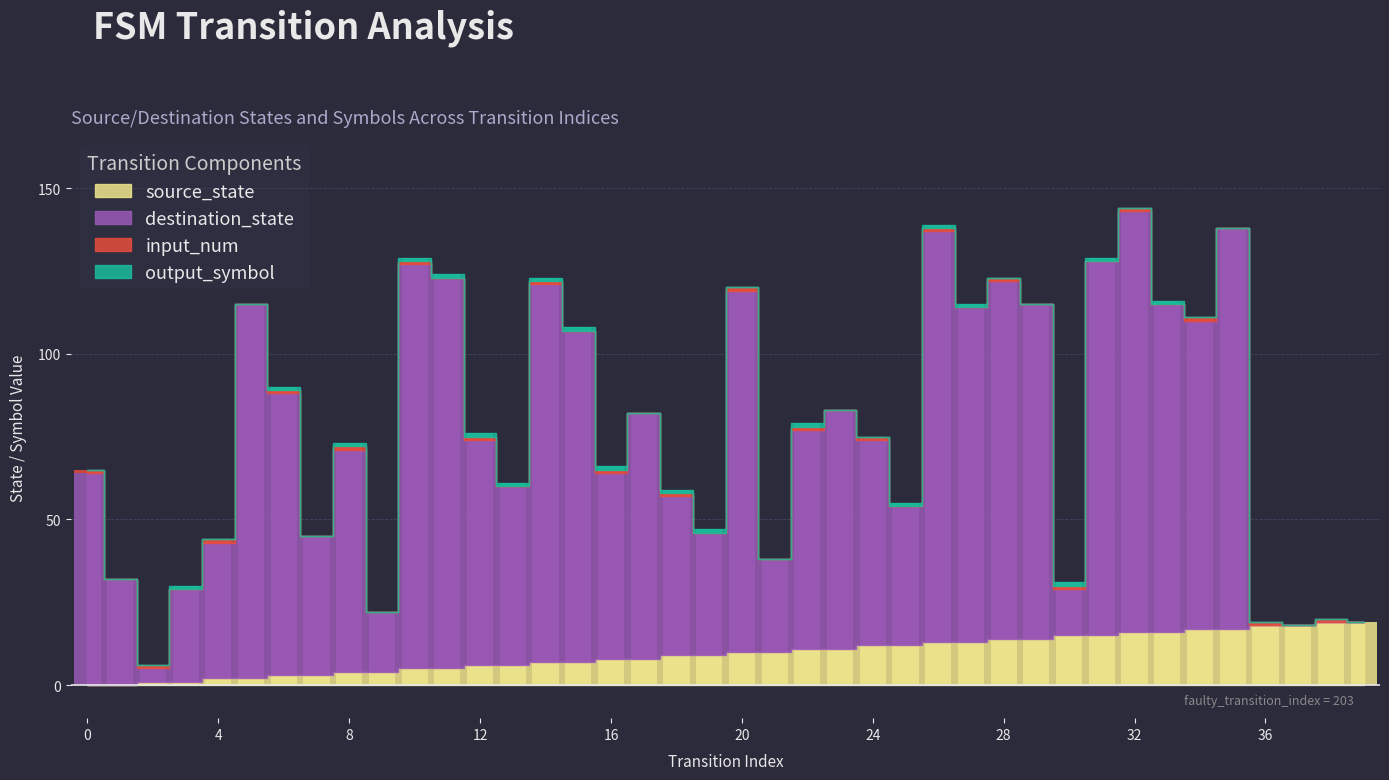

Reading right to left, list all the values displayed in this chart.

source_state: 19	19	18	18	17	17	16	16	15	15	14	14	13	13	12	12	11	11	10	10	9	9	8	8	7	7	6	6	5	5	4	4	3	3	2	2	1	1	0	0
destination_state: 0	0	0	0	121	93	99	127	113	14	101	108	101	124	42	62	72	66	28	109	37	48	74	56	100	114	54	68	118	122	18	67	42	85	113	41	28	4	32	64
input_num: 0	1	0	1	0	1	0	1	0	1	0	1	0	1	0	1	0	1	0	1	0	1	0	1	0	1	0	1	0	1	0	1	0	1	0	1	0	1	0	1
output_symbol: 0	0	0	0	0	0	1	0	1	1	0	0	1	1	1	0	0	1	0	0	1	1	0	1	1	1	1	1	1	1	0	1	0	1	0	0	1	0	0	0